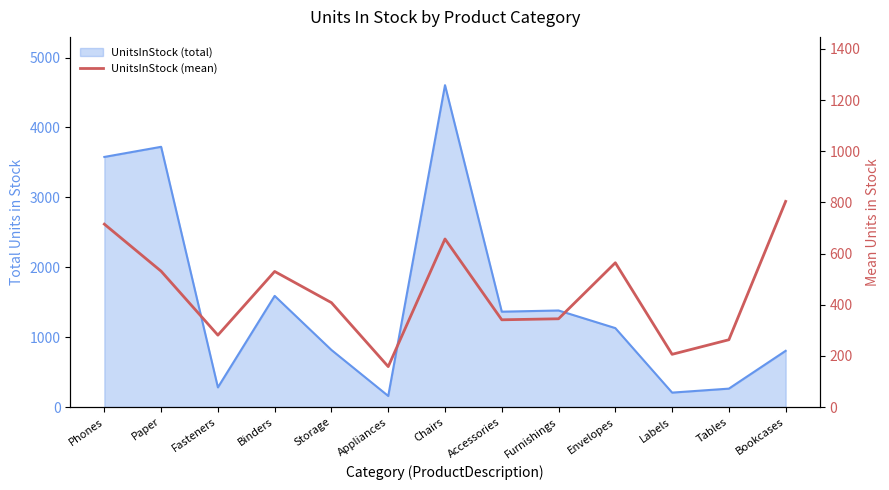

Reading left to right, extract all data points from this chart.

715	531	281	530	408	158	657	341	345	564	206	263	804